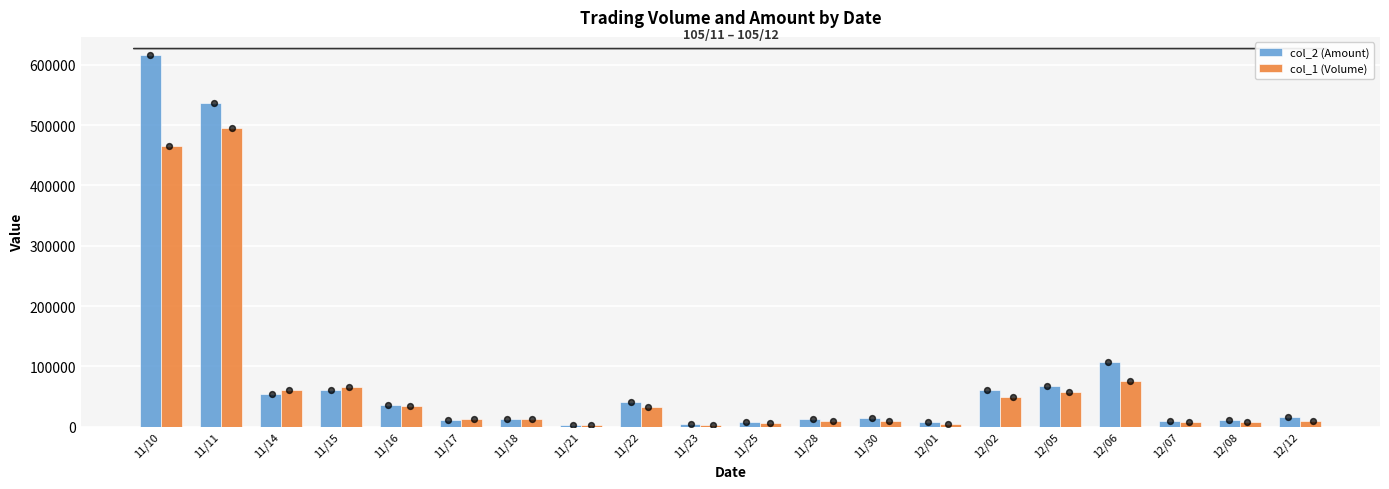

What is the total value across all series at 12/06?

183180